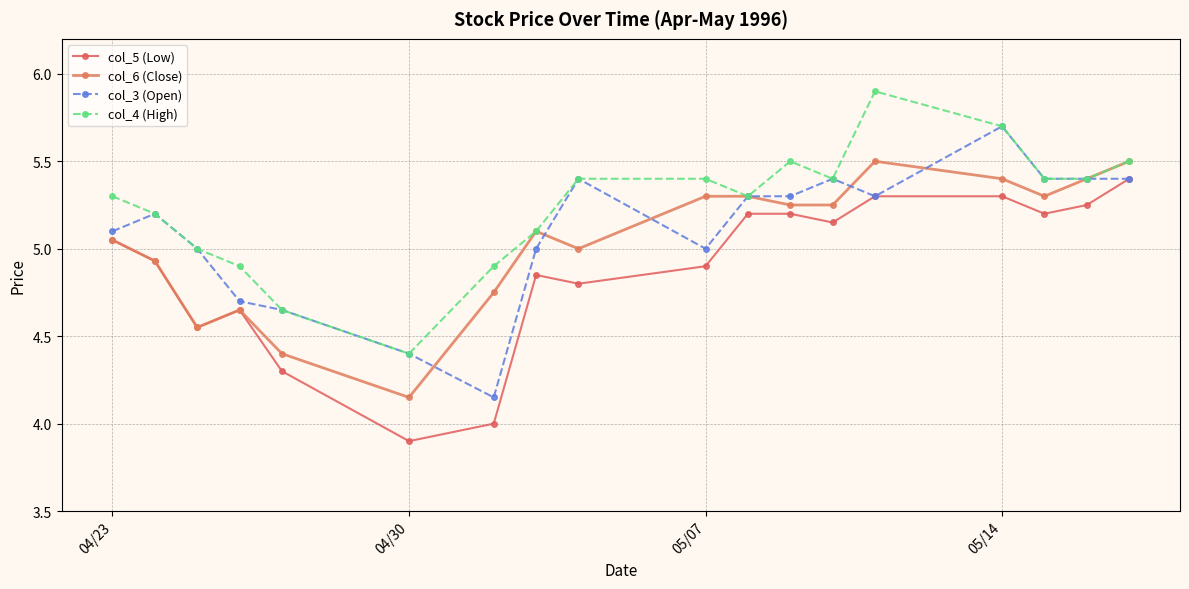

What is the difference between the maximum and minimum values in the col_4 (High) series?

1.5